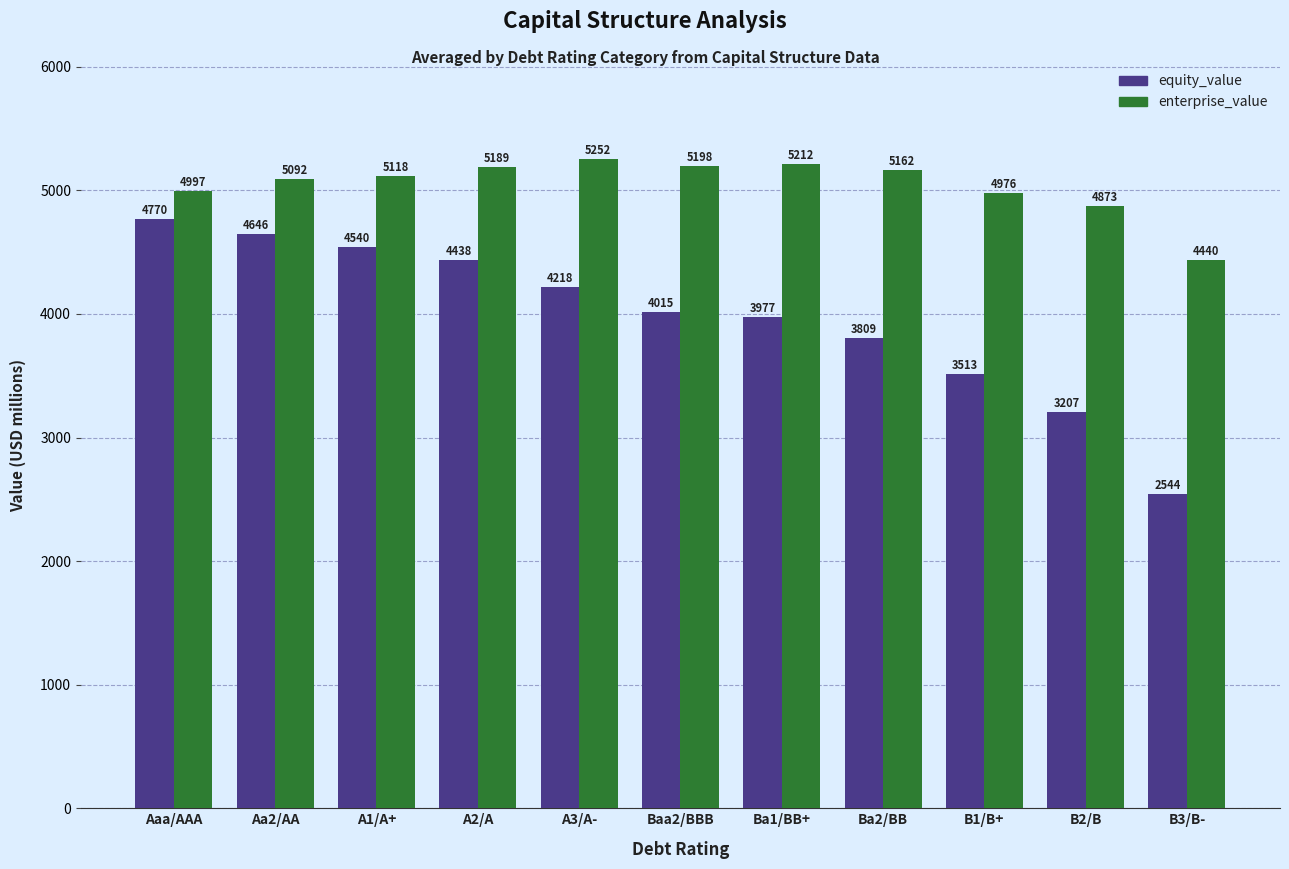

What is the total value across all series at Ba1/BB+?

9189.0